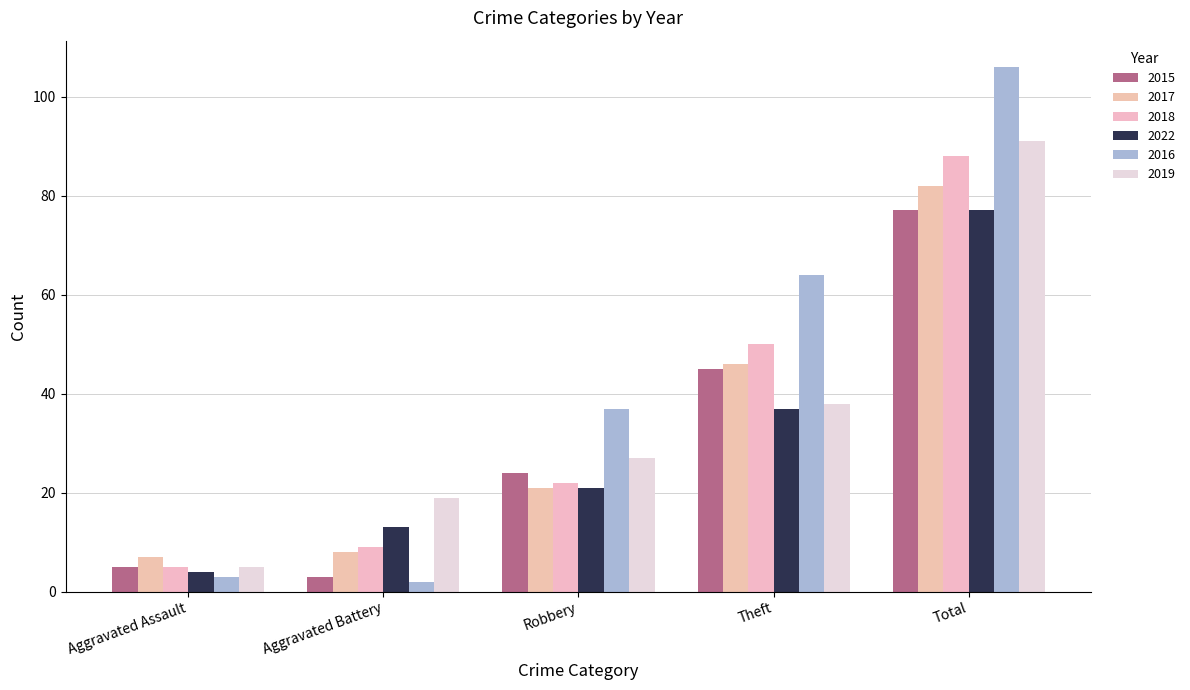

Between Robbery and Total, which series saw the biggest shift?

2016